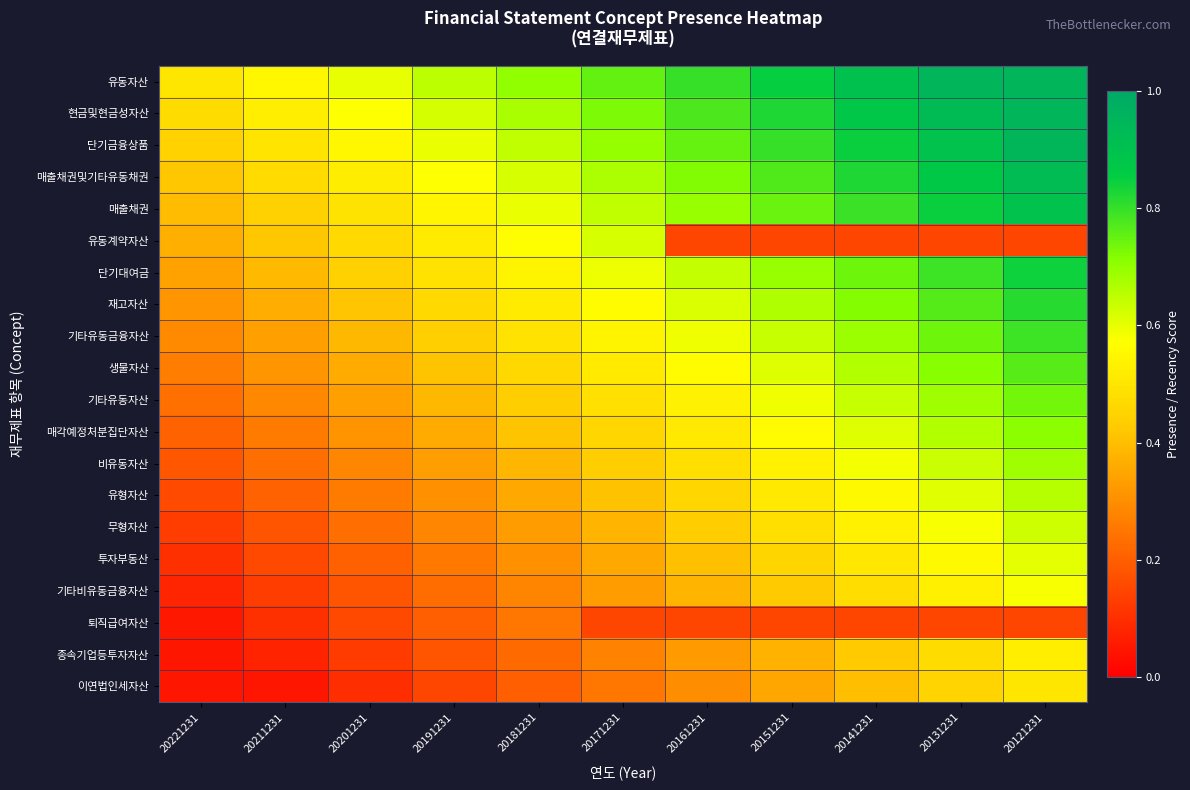

Reading left to right, what are all the values shown in this chart?

유동자산: 20221231=0.5	20211231=0.6	20201231=0.6	20191231=0.7	20181231=0.7	20171231=0.8	20161231=0.8	20151231=0.8	20141231=0.9	20131231=0.9	20121231=0.9
현금및현금성자산: 20221231=0.5	20211231=0.5	20201231=0.6	20191231=0.6	20181231=0.7	20171231=0.7	20161231=0.8	20151231=0.8	20141231=0.9	20131231=0.9	20121231=0.9
단기금융상품: 20221231=0.4	20211231=0.5	20201231=0.5	20191231=0.6	20181231=0.6	20171231=0.7	20161231=0.7	20151231=0.8	20141231=0.8	20131231=0.9	20121231=0.9
매출채권및기타유동채권: 20221231=0.4	20211231=0.5	20201231=0.5	20191231=0.6	20181231=0.6	20171231=0.7	20161231=0.7	20151231=0.8	20141231=0.8	20131231=0.9	20121231=0.9
매출채권: 20221231=0.4	20211231=0.4	20201231=0.5	20191231=0.5	20181231=0.6	20171231=0.6	20161231=0.7	20151231=0.7	20141231=0.8	20131231=0.8	20121231=0.9
유동계약자산: 20221231=0.4	20211231=0.4	20201231=0.5	20191231=0.5	20181231=0.6	20171231=0.6	20161231=0.1	20151231=0.1	20141231=0.1	20131231=0.1	20121231=0.1
단기대여금: 20221231=0.3	20211231=0.4	20201231=0.4	20191231=0.5	20181231=0.5	20171231=0.6	20161231=0.6	20151231=0.7	20141231=0.7	20131231=0.8	20121231=0.8
재고자산: 20221231=0.3	20211231=0.4	20201231=0.4	20191231=0.5	20181231=0.5	20171231=0.6	20161231=0.6	20151231=0.7	20141231=0.7	20131231=0.8	20121231=0.8
기타유동금융자산: 20221231=0.3	20211231=0.3	20201231=0.4	20191231=0.4	20181231=0.5	20171231=0.5	20161231=0.6	20151231=0.6	20141231=0.7	20131231=0.7	20121231=0.8
생물자산: 20221231=0.3	20211231=0.3	20201231=0.4	20191231=0.4	20181231=0.5	20171231=0.5	20161231=0.6	20151231=0.6	20141231=0.7	20131231=0.7	20121231=0.8
기타유동자산: 20221231=0.2	20211231=0.3	20201231=0.3	20191231=0.4	20181231=0.4	20171231=0.5	20161231=0.5	20151231=0.6	20141231=0.6	20131231=0.7	20121231=0.7
매각예정처분집단자산: 20221231=0.2	20211231=0.3	20201231=0.3	20191231=0.4	20181231=0.4	20171231=0.5	20161231=0.5	20151231=0.6	20141231=0.6	20131231=0.7	20121231=0.7
비유동자산: 20221231=0.2	20211231=0.2	20201231=0.3	20191231=0.3	20181231=0.4	20171231=0.4	20161231=0.5	20151231=0.5	20141231=0.6	20131231=0.6	20121231=0.7
유형자산: 20221231=0.2	20211231=0.2	20201231=0.3	20191231=0.3	20181231=0.4	20171231=0.4	20161231=0.5	20151231=0.5	20141231=0.6	20131231=0.6	20121231=0.7
무형자산: 20221231=0.1	20211231=0.2	20201231=0.2	20191231=0.3	20181231=0.3	20171231=0.4	20161231=0.4	20151231=0.5	20141231=0.5	20131231=0.6	20121231=0.6
투자부동산: 20221231=0.1	20211231=0.2	20201231=0.2	20191231=0.3	20181231=0.3	20171231=0.4	20161231=0.4	20151231=0.5	20141231=0.5	20131231=0.6	20121231=0.6
기타비유동금융자산: 20221231=0.1	20211231=0.1	20201231=0.2	20191231=0.2	20181231=0.3	20171231=0.3	20161231=0.4	20151231=0.4	20141231=0.5	20131231=0.5	20121231=0.6
퇴직급여자산: 20221231=0.1	20211231=0.1	20201231=0.2	20191231=0.2	20181231=0.3	20171231=0.1	20161231=0.1	20151231=0.1	20141231=0.1	20131231=0.1	20121231=0.1
종속기업등투자자산: 20221231=0.1	20211231=0.1	20201231=0.1	20191231=0.2	20181231=0.2	20171231=0.3	20161231=0.3	20151231=0.4	20141231=0.4	20131231=0.5	20121231=0.5
이연법인세자산: 20221231=0.1	20211231=0.1	20201231=0.1	20191231=0.2	20181231=0.2	20171231=0.2	20161231=0.3	20151231=0.3	20141231=0.4	20131231=0.5	20121231=0.5